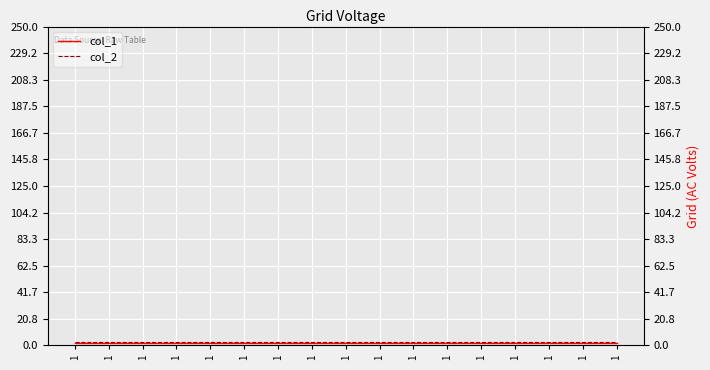

At which label does col_2 reach its minimum?

1